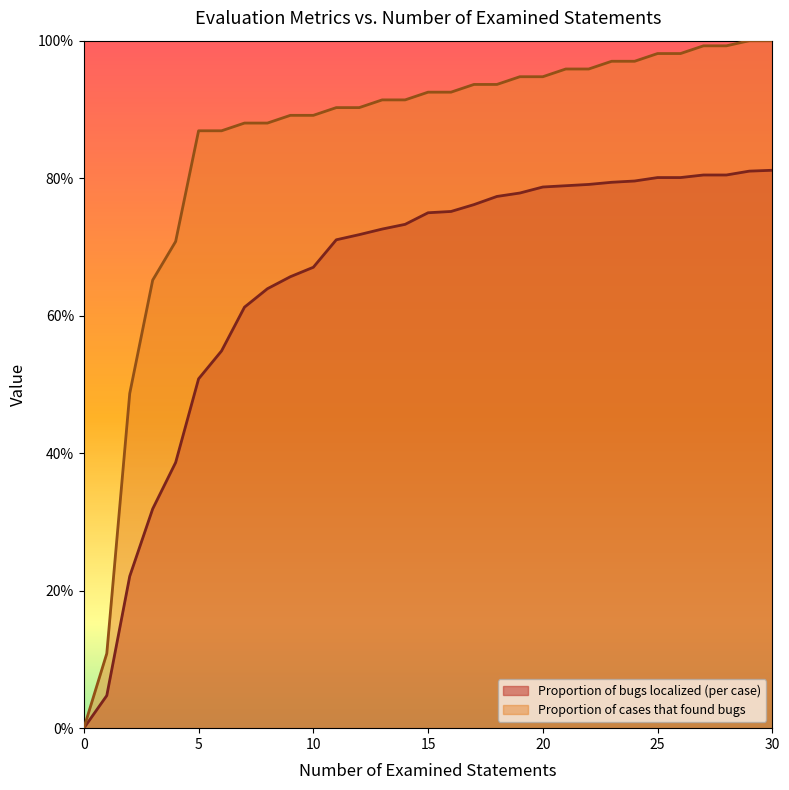

Read the Proportion of cases that found bugs value at 17.

0.9